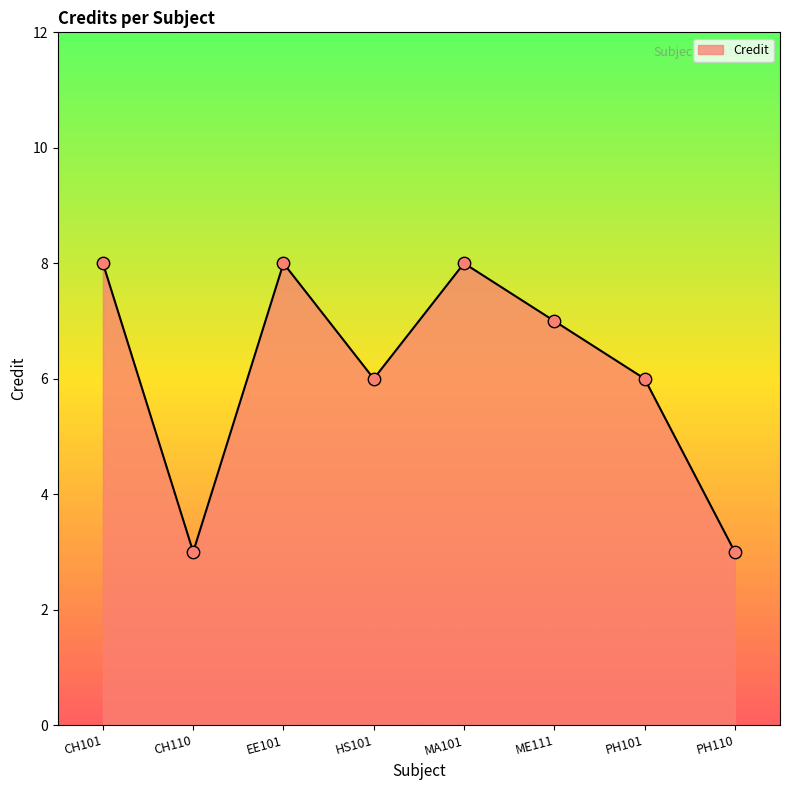

Which has a higher value, EE101 or ME111?

EE101